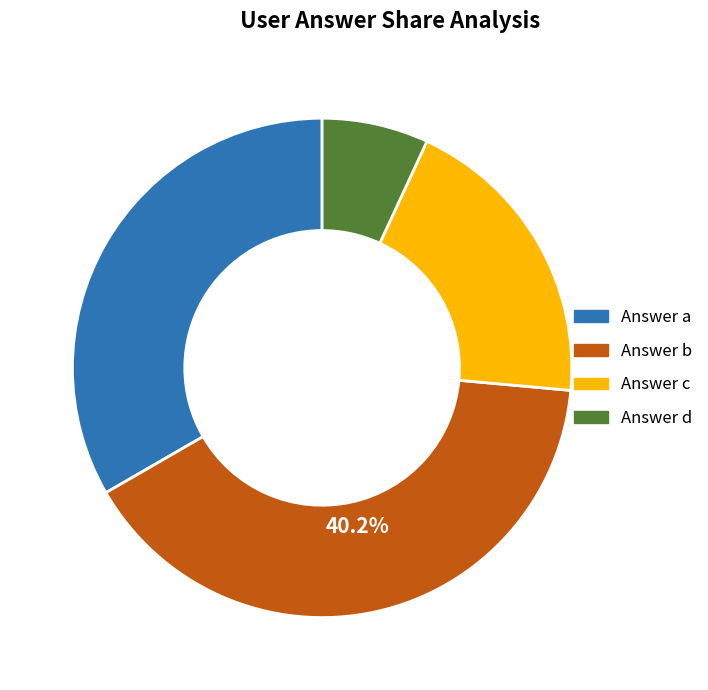

Count the number of slices in the pie.

4